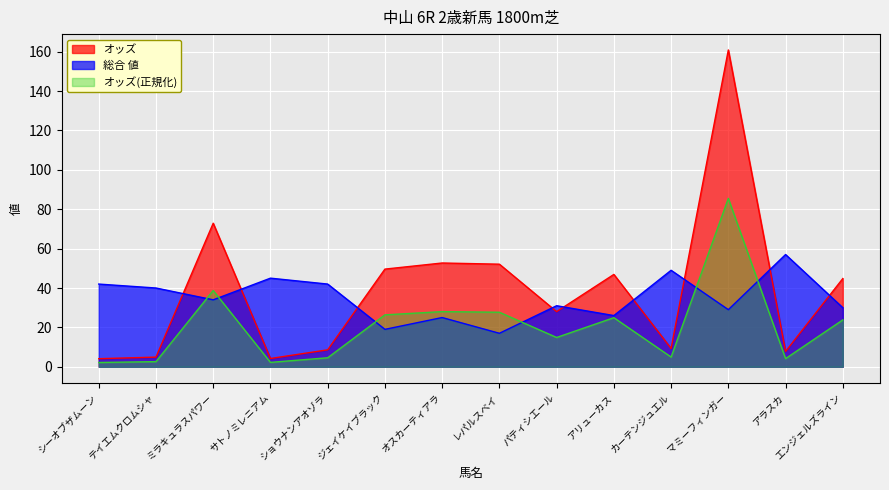

What is the highest value of the 総合 値 series?

57.0